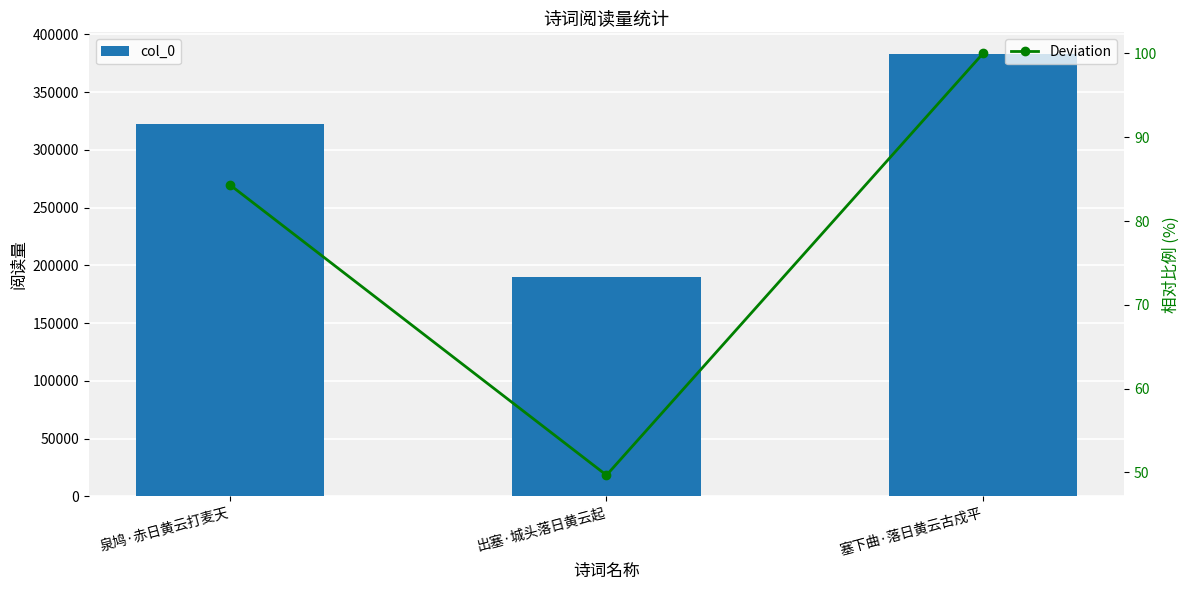

List the series in order of their peak value, lowest first.

Deviation, col_0